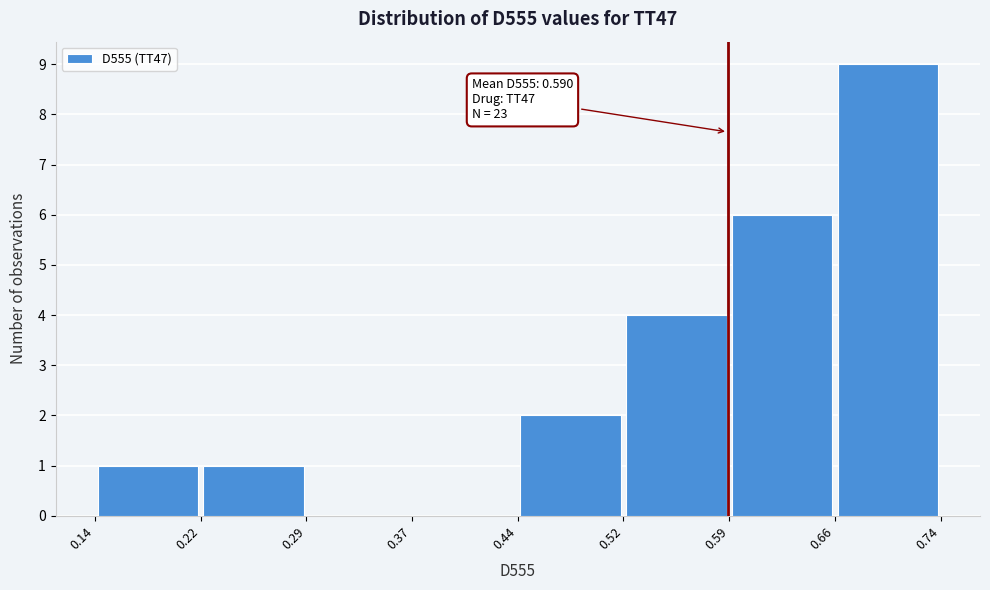

Which range on the x-axis has the tallest bar?

0.66 to 0.74